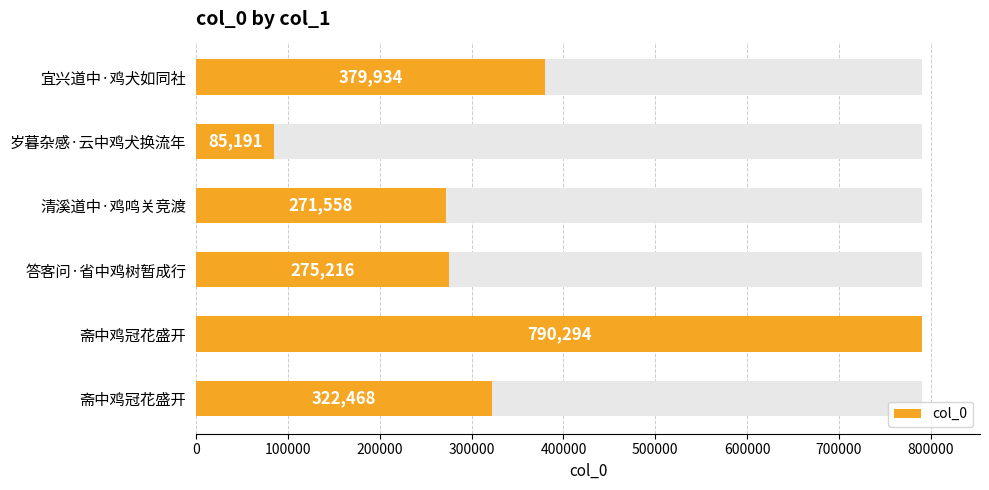

Which has a higher value, 岁暮杂感·云中鸡犬换流年 or 斋中鸡冠花盛开?

斋中鸡冠花盛开